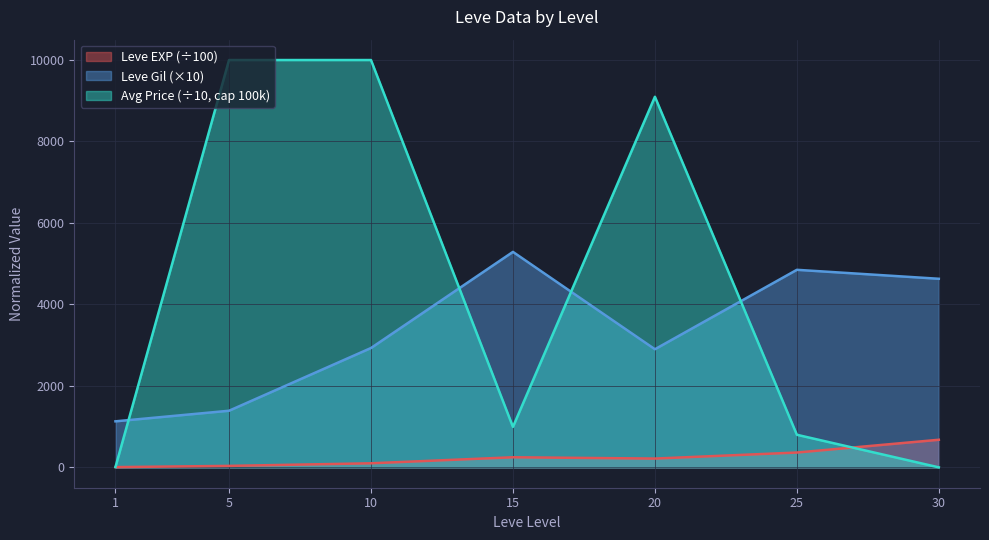

What is the total value across all series at 25?

6013.9